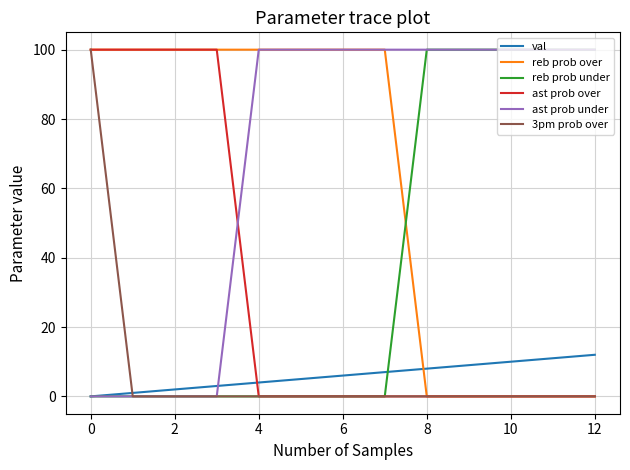

What is the maximum value for val?

12